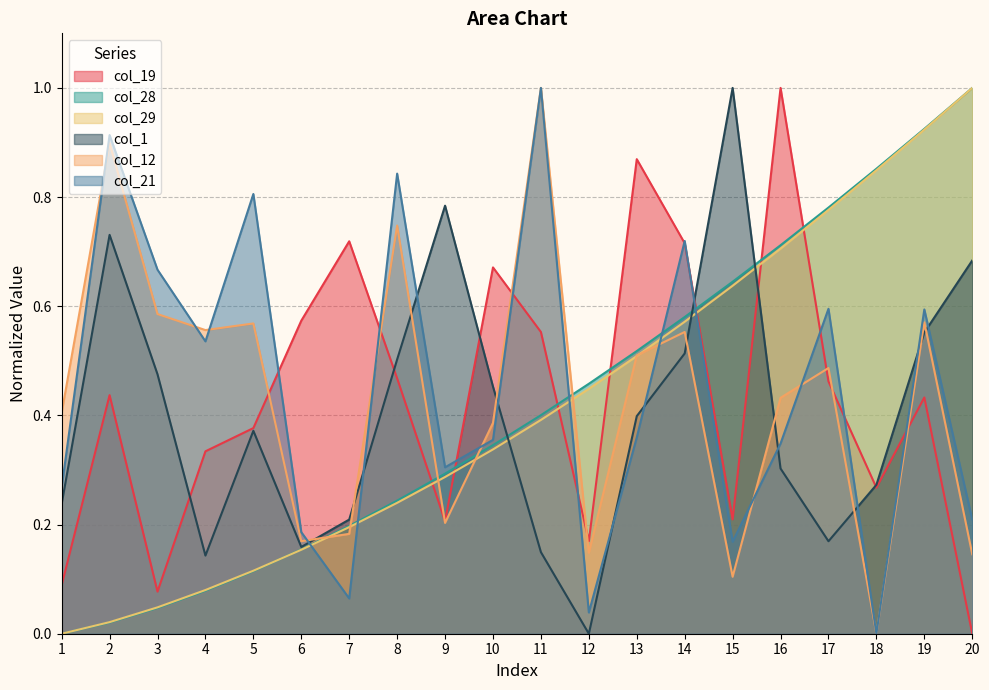

The col_28 series shows 0.6 at 11. True or false?

False